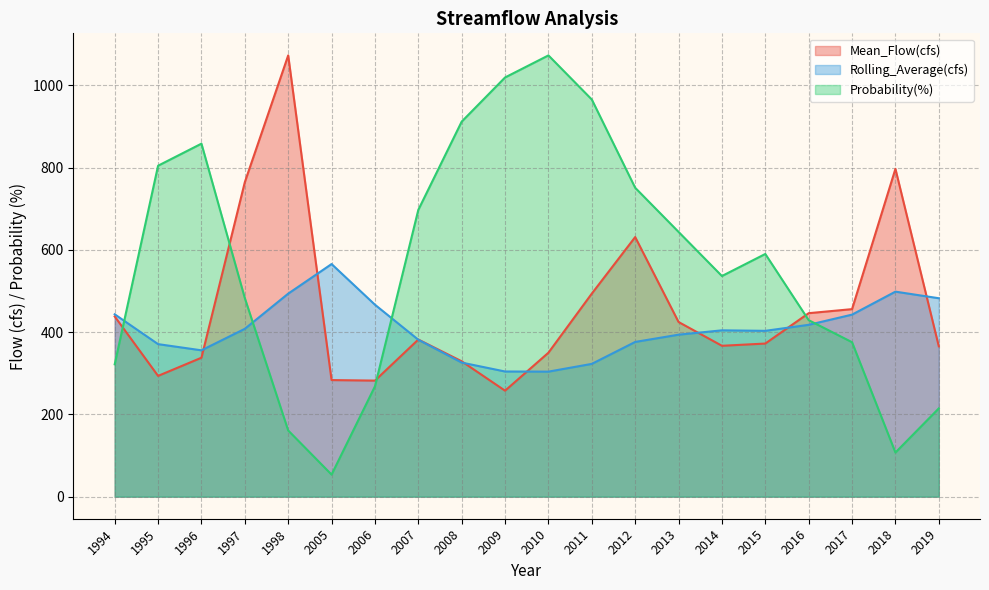

List the series in order of their overall mean, highest first.

Probability(%), Mean_Flow(cfs), Rolling_Average(cfs)